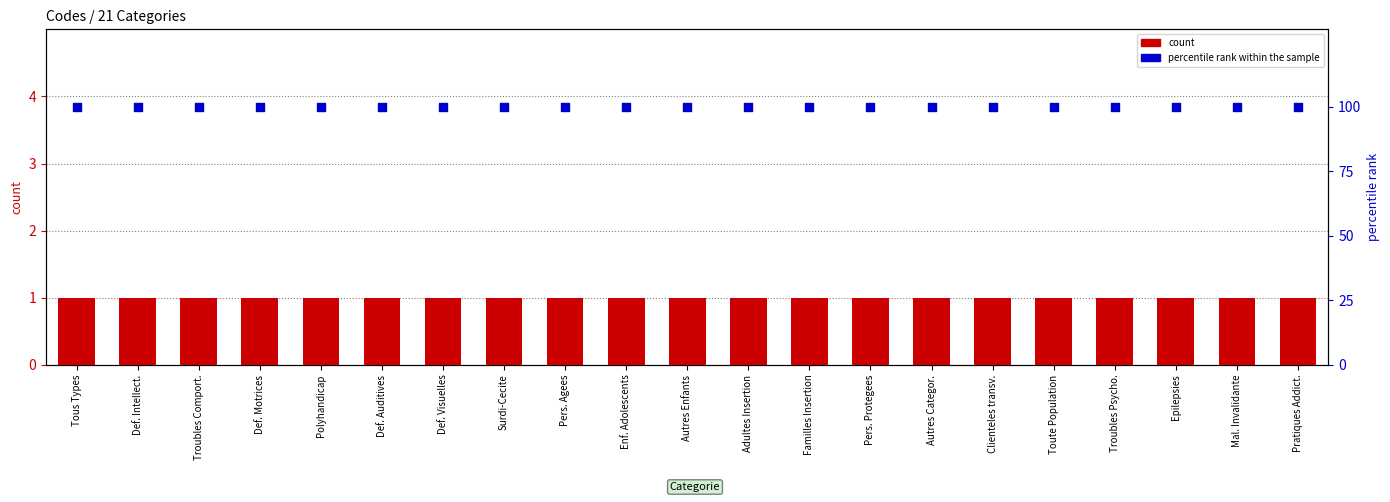

What are all the series names shown in the legend?

count, percentile rank within the sample